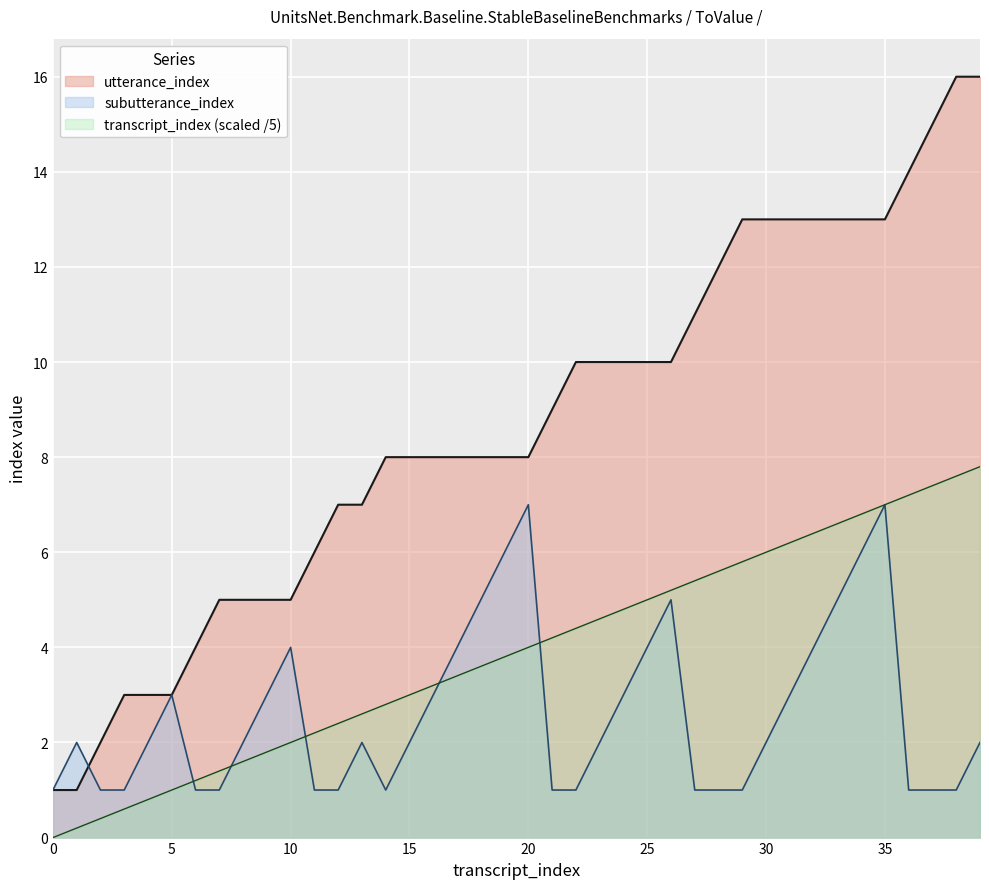

What is the difference between the maximum and second lowest values in the transcript_index series?

7.6